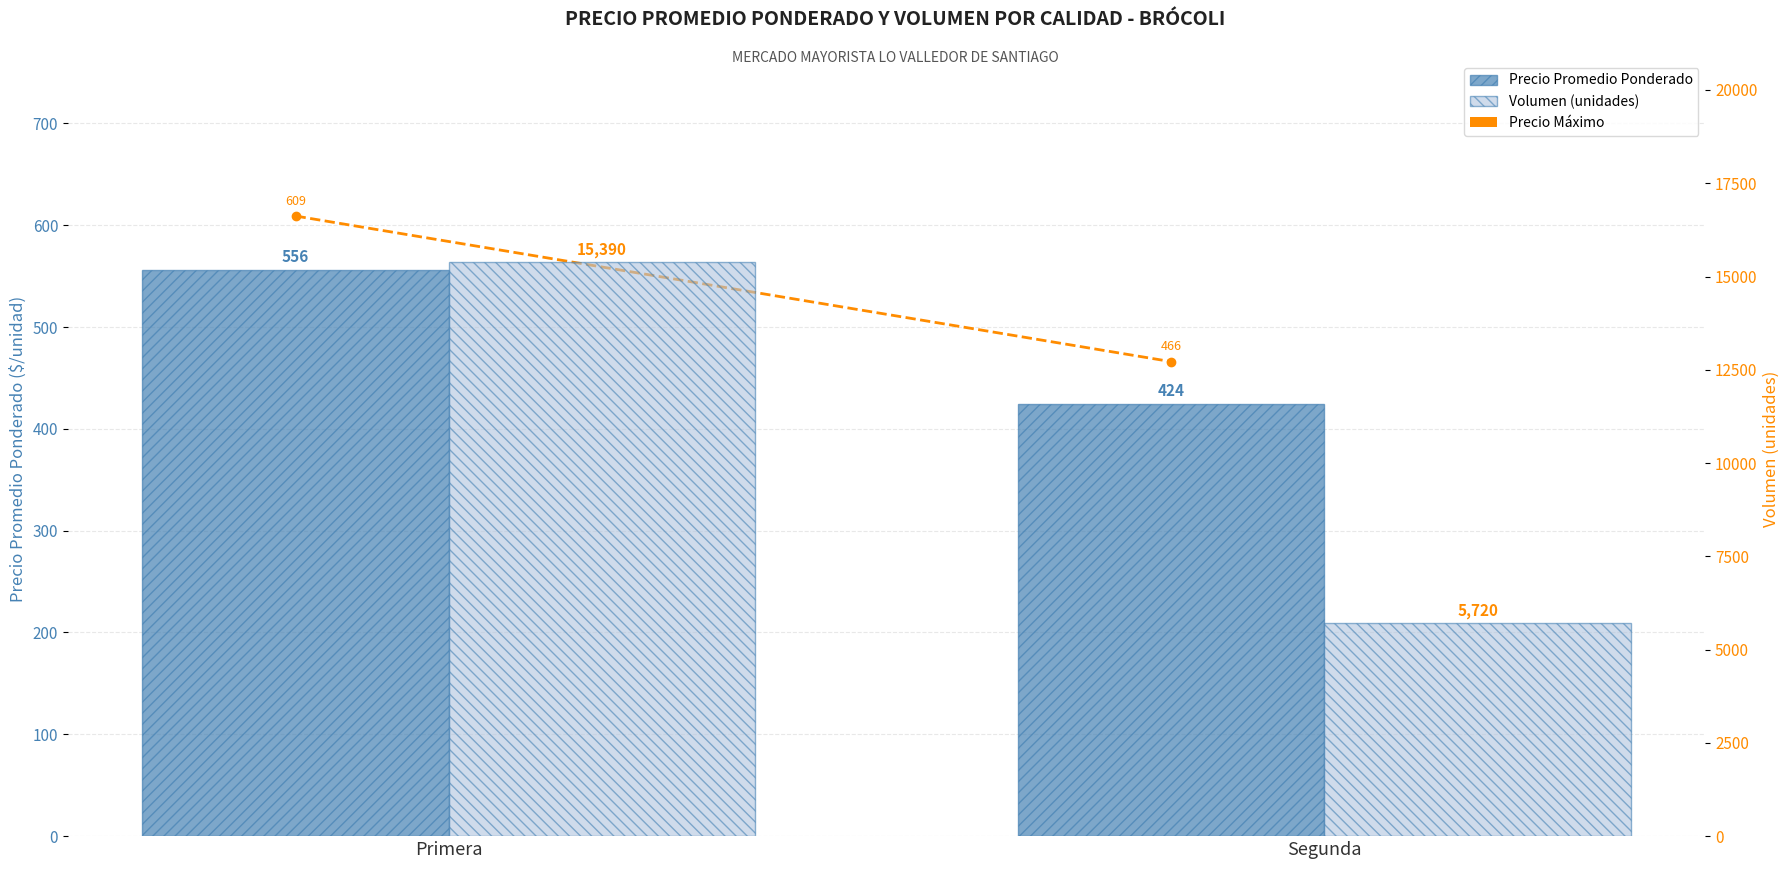

How many groups of bars are there?

2